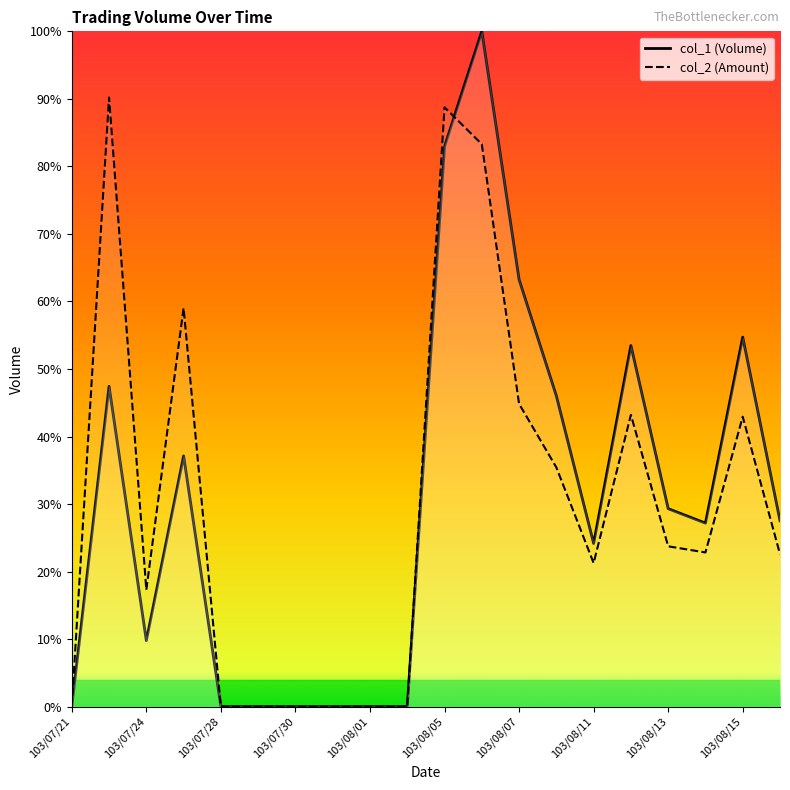

The col_1 (Volume) series shows 63.5 at 103/07/24. True or false?

False